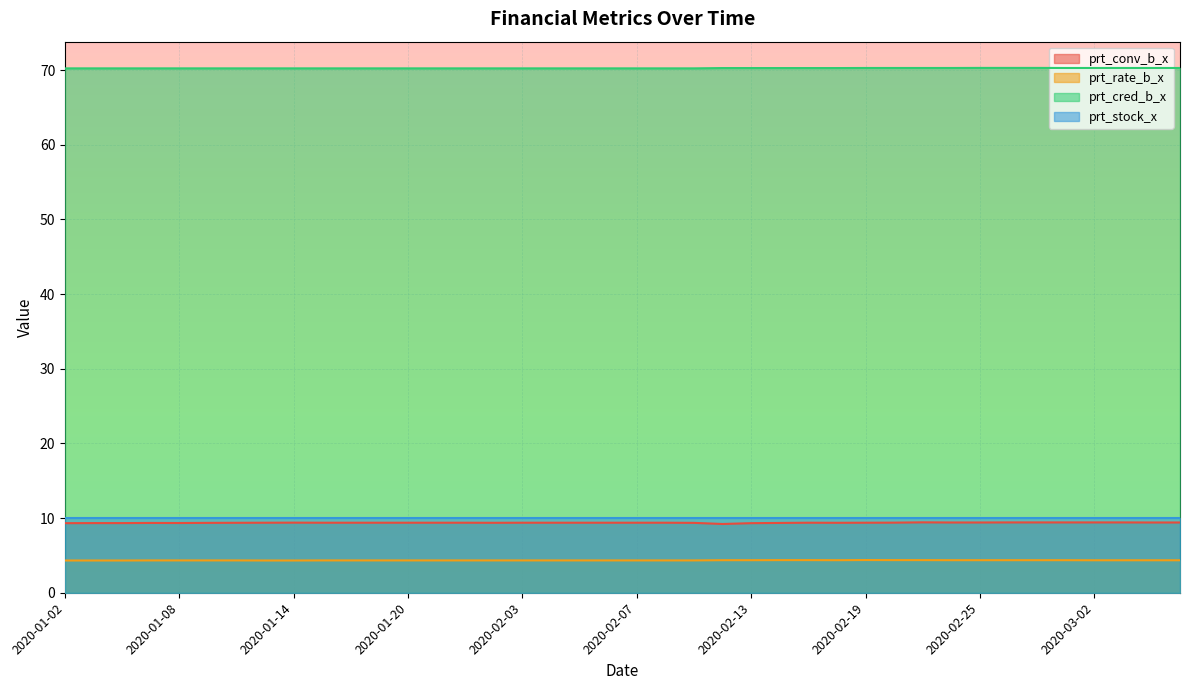

What is the difference between the prt_cred_b_x values at 2020-03-05 and 2020-01-02?

0.1